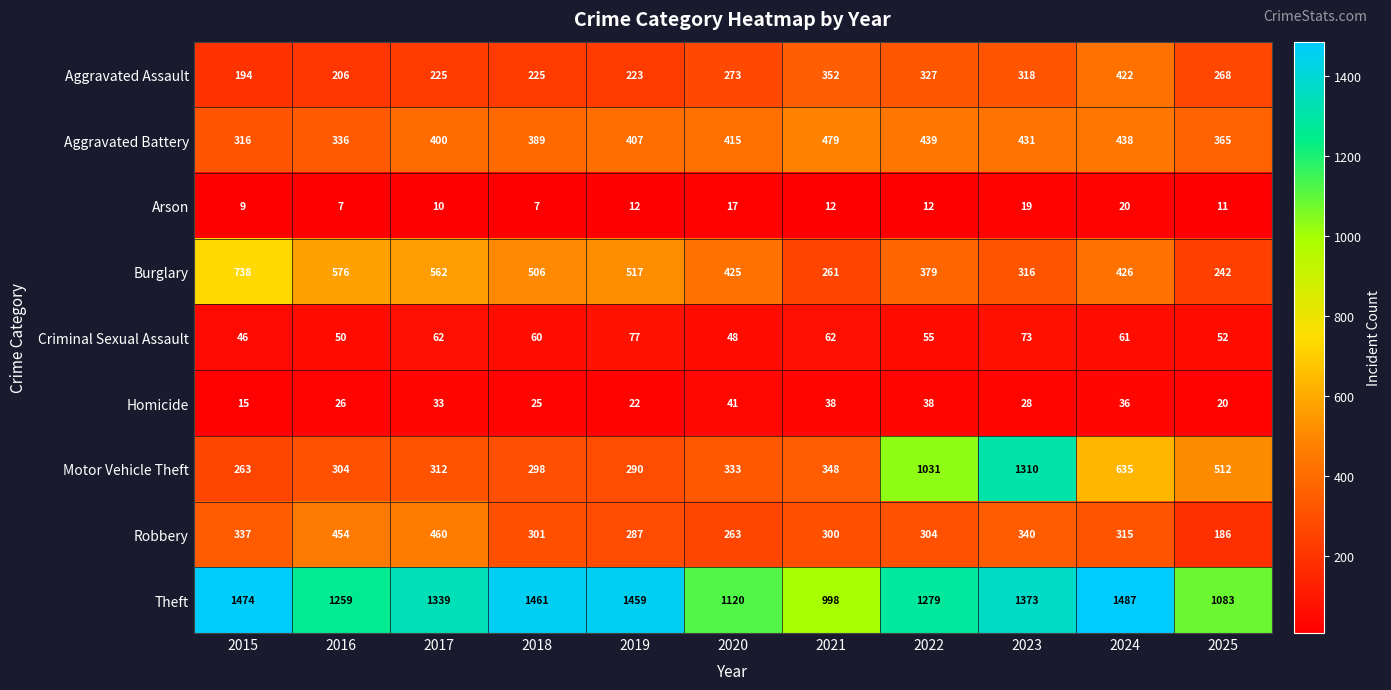

Which label corresponds to the largest value in the chart?

2024